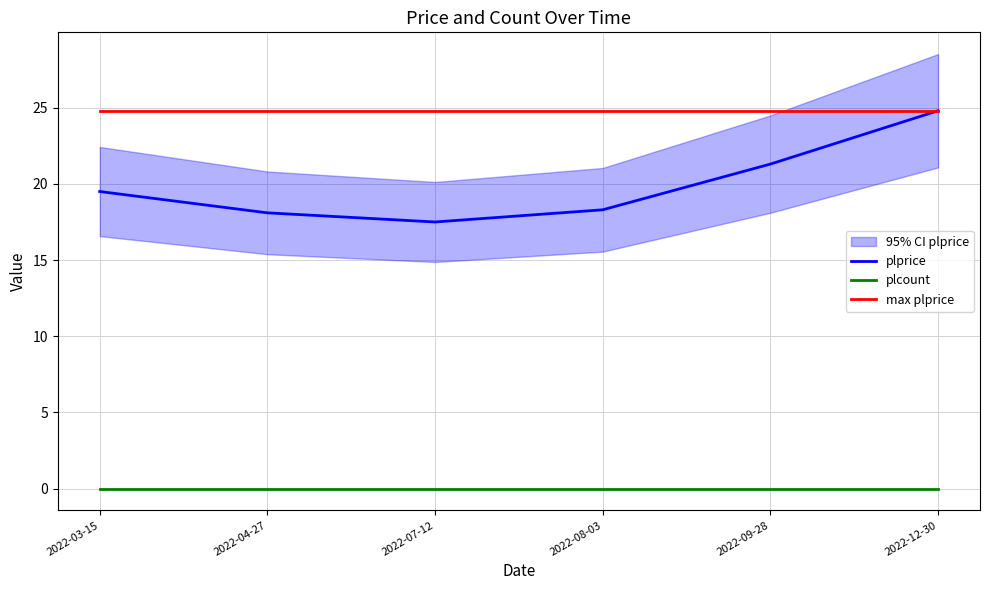

What is the total value across all series at 2022-08-03?

43.1